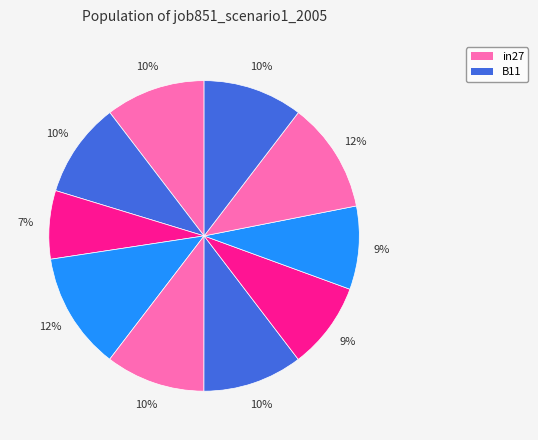

How many segments does this pie chart have?

10